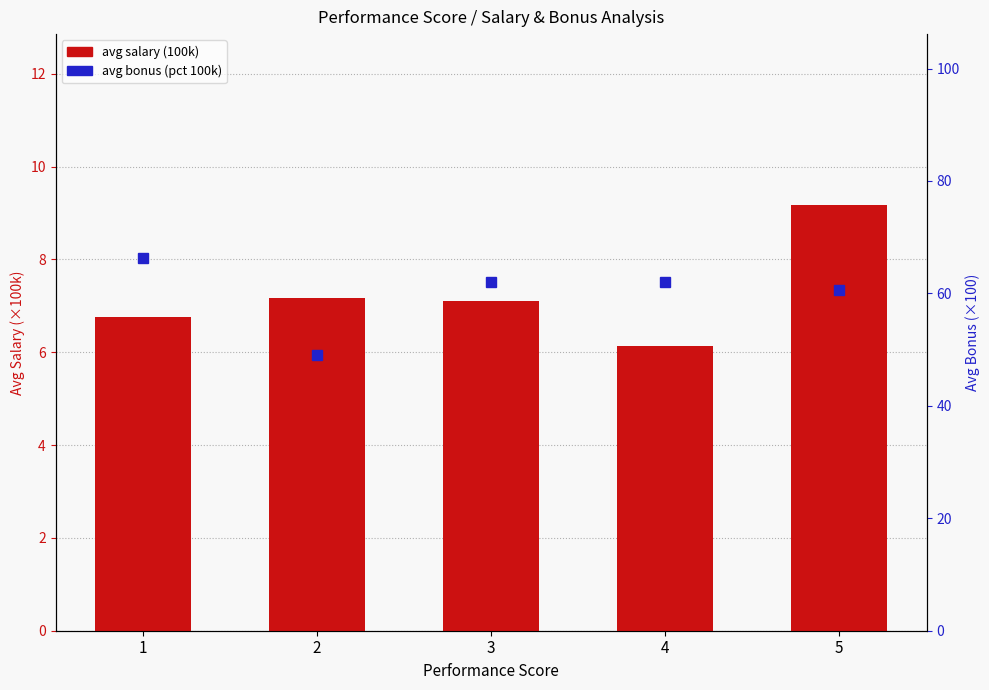

What is the maximum value for avg salary (100k)?

9.2